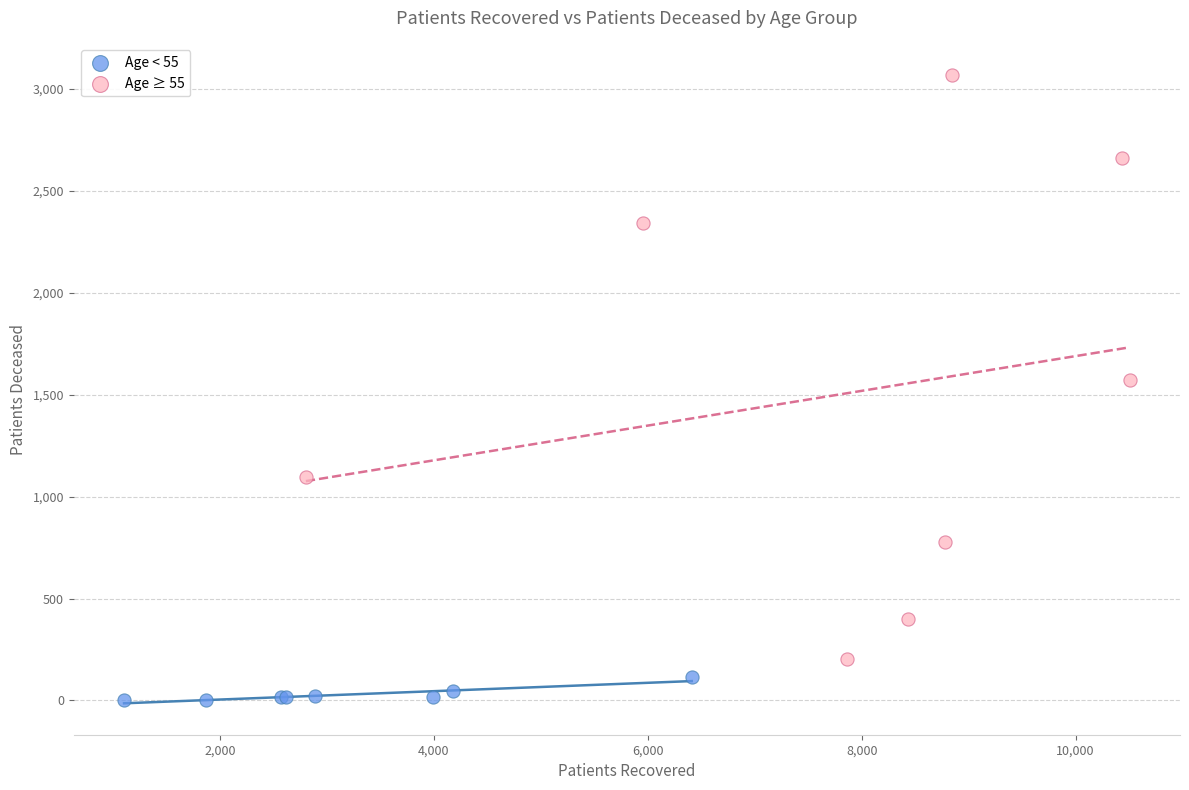

Which series contains the lowest Y value?

Age < 55